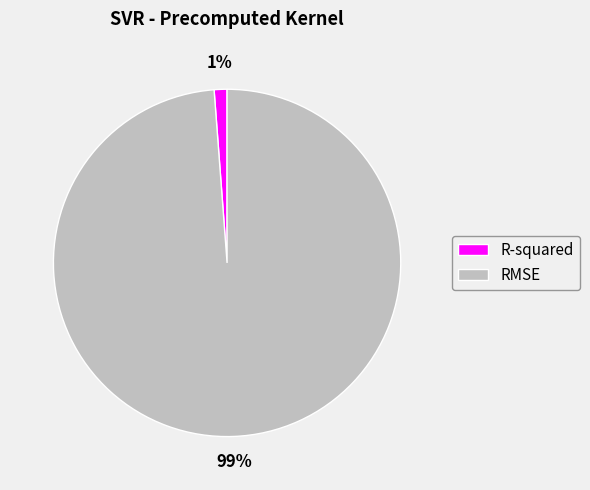

Do RMSE and R-squared together represent more than half of the pie?

Yes